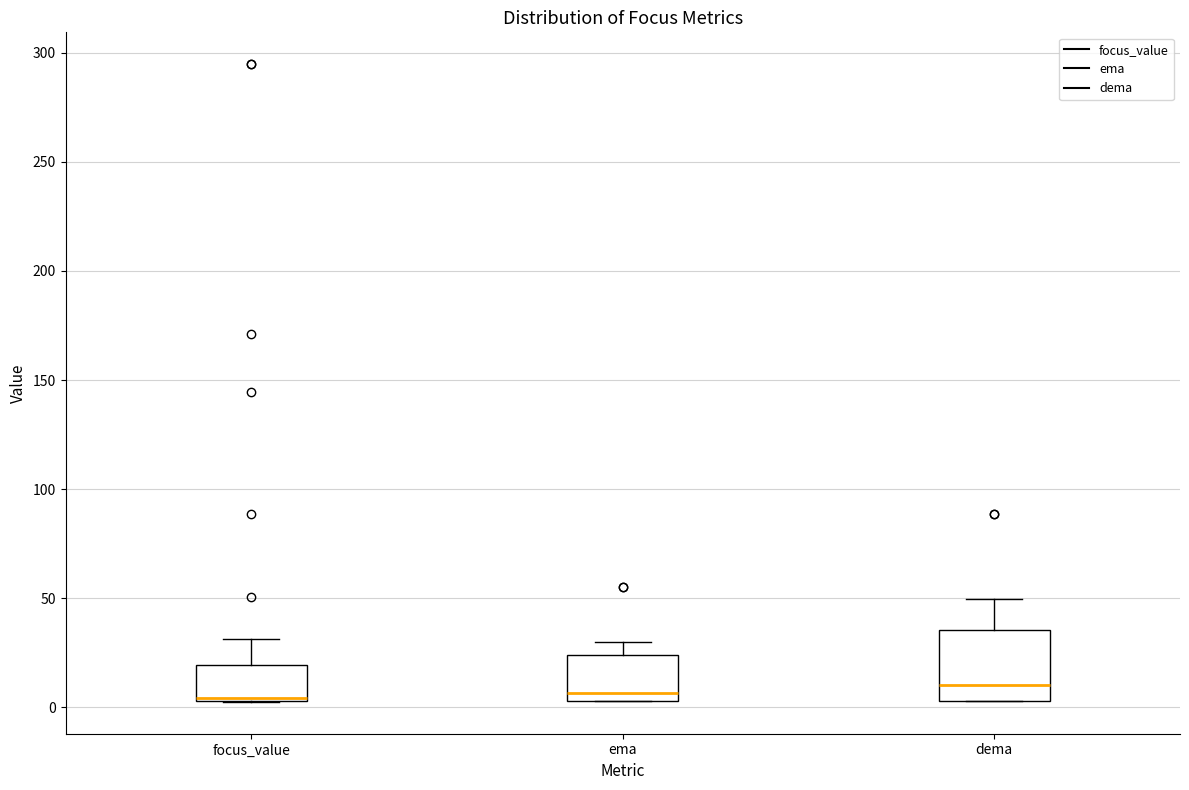

Comparing the boxes themselves (not the whiskers), which one is the tallest?

dema